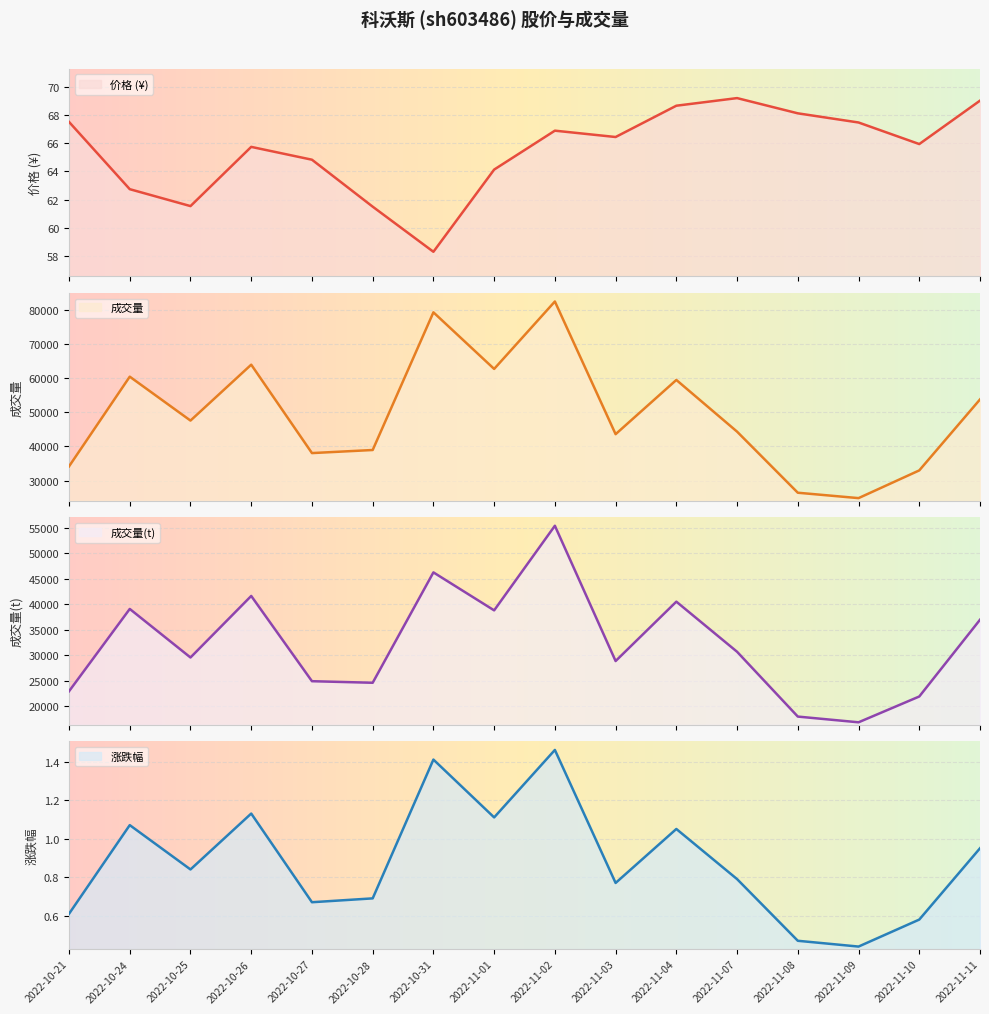

Reading right to left, extract all data points from this chart.

price: 2022-11-11=69.0	2022-11-10=65.9	2022-11-09=67.5	2022-11-08=68.1	2022-11-07=69.2	2022-11-04=68.7	2022-11-03=66.4	2022-11-02=66.9	2022-11-01=64.1	2022-10-31=58.3	2022-10-28=61.5	2022-10-27=64.8	2022-10-26=65.7	2022-10-25=61.5	2022-10-24=62.7	2022-10-21=67.5
volume: 2022-11-11=53772.0	2022-11-10=32970.0	2022-11-09=24848.0	2022-11-08=26429.0	2022-11-07=44327.0	2022-11-04=59477.0	2022-11-03=43585.0	2022-11-02=82470.0	2022-11-01=62707.0	2022-10-31=79295.0	2022-10-28=38948.0	2022-10-27=38045.0	2022-10-26=63955.0	2022-10-25=47570.0	2022-10-24=60440.0	2022-10-21=34152.0
t_volume: 2022-11-11=36965.0	2022-11-10=21930.0	2022-11-09=16877.0	2022-11-08=17998.0	2022-11-07=30690.0	2022-11-04=40504.0	2022-11-03=28873.0	2022-11-02=55369.0	2022-11-01=38799.0	2022-10-31=46237.0	2022-10-28=24620.0	2022-10-27=24926.0	2022-10-26=41620.0	2022-10-25=29568.0	2022-10-24=39078.0	2022-10-21=22958.0
t_change: 2022-11-11=0.9	2022-11-10=0.6	2022-11-09=0.4	2022-11-08=0.5	2022-11-07=0.8	2022-11-04=1.1	2022-11-03=0.8	2022-11-02=1.5	2022-11-01=1.1	2022-10-31=1.4	2022-10-28=0.7	2022-10-27=0.7	2022-10-26=1.1	2022-10-25=0.8	2022-10-24=1.1	2022-10-21=0.6